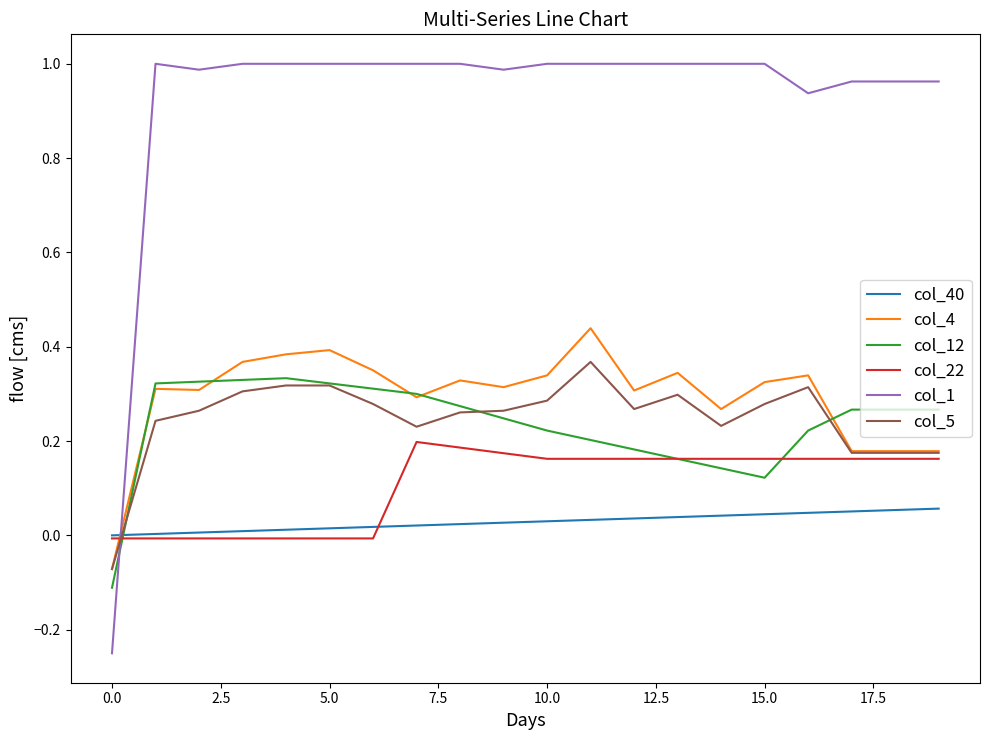

What are all the series names shown in the legend?

col_40, col_4, col_12, col_22, col_1, col_5